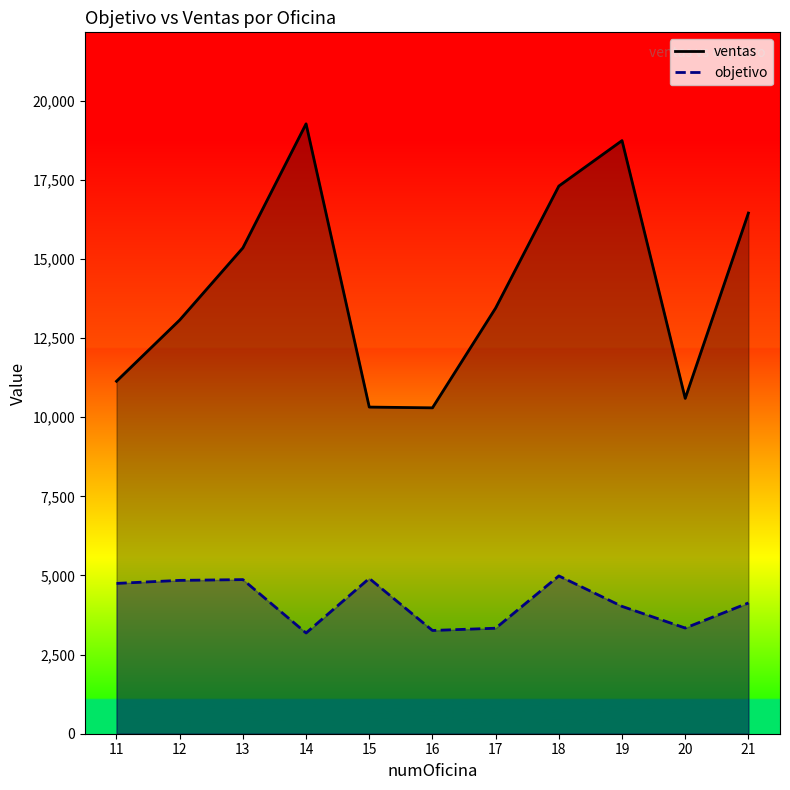

At which label does ventas first exceed 13452?

13